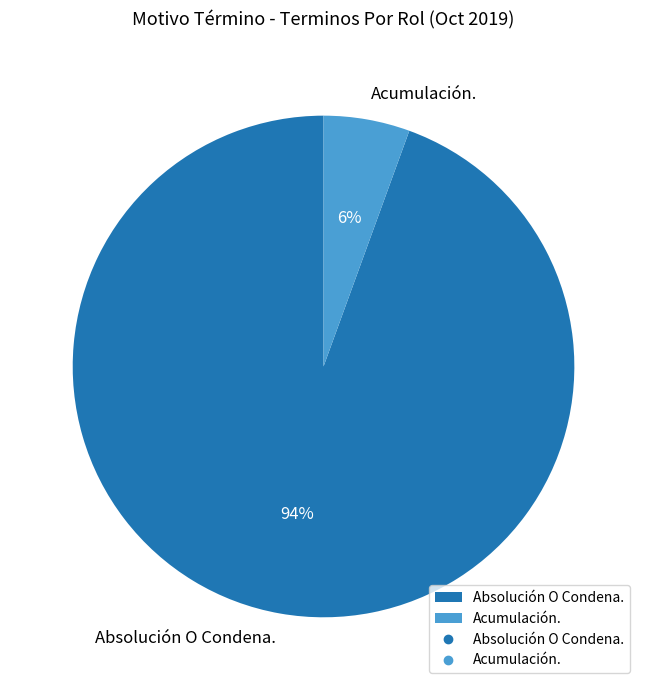

Which category has the smallest portion of the pie?

Acumulación.